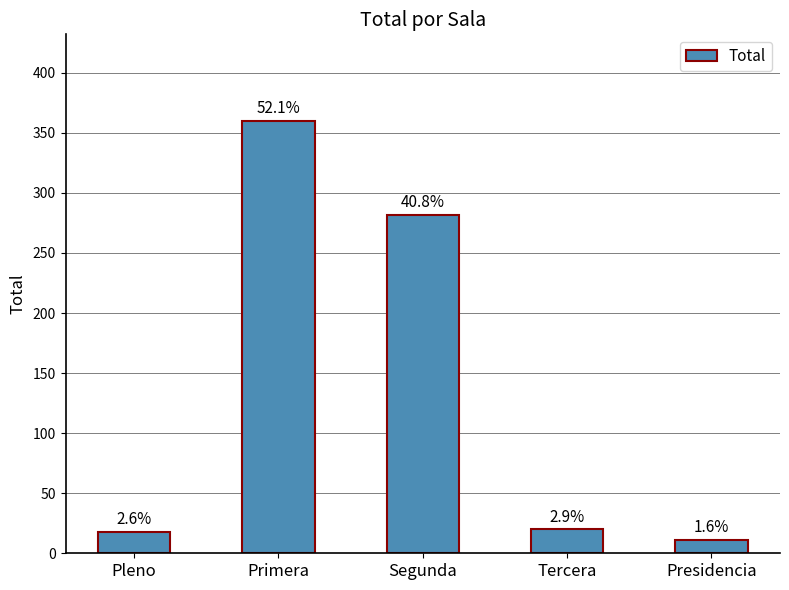

What is the sum of the values at Segunda and Presidencia?

293